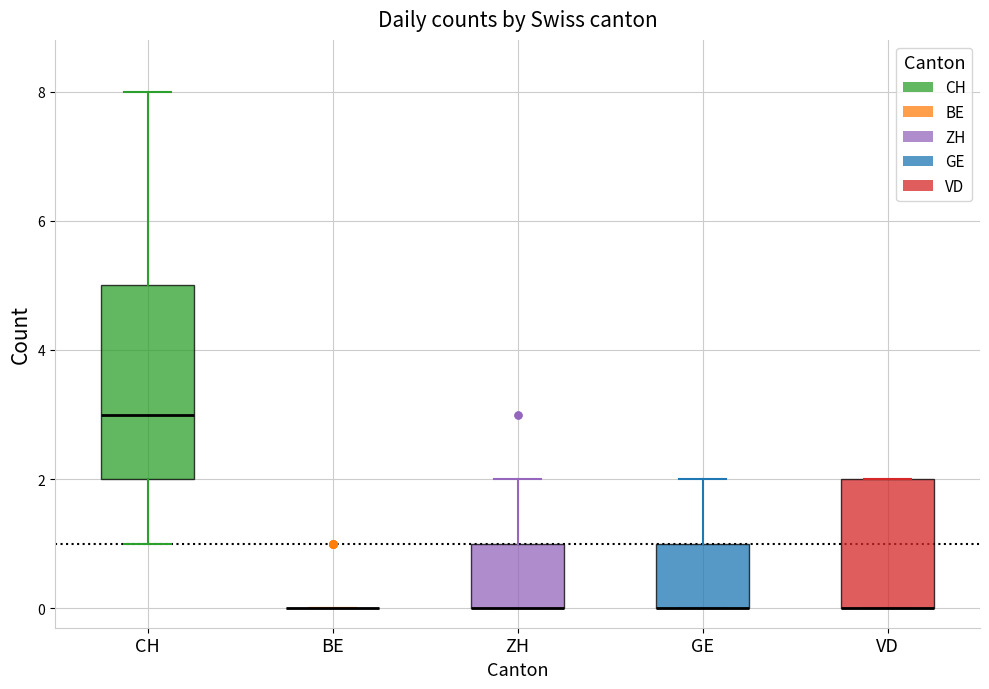

Reading left to right, read every box against the y-axis: the position of its median line, the range the box covers, and the ends of its whiskers. The values are not printed on the chart, so give them approximately, as read against the axis.

CH: median 3, box 2 to 5, whiskers 1 to 8
BE: box collapsed to a line at 0, whiskers 0 to 0
ZH: median 0 (drawn on the box's lower edge), box 0 to 1, whiskers 0 to 2
GE: median 0 (drawn on the box's lower edge), box 0 to 1, whiskers 0 to 2
VD: median 0 (drawn on the box's lower edge), box 0 to 2, whiskers 0 to 2